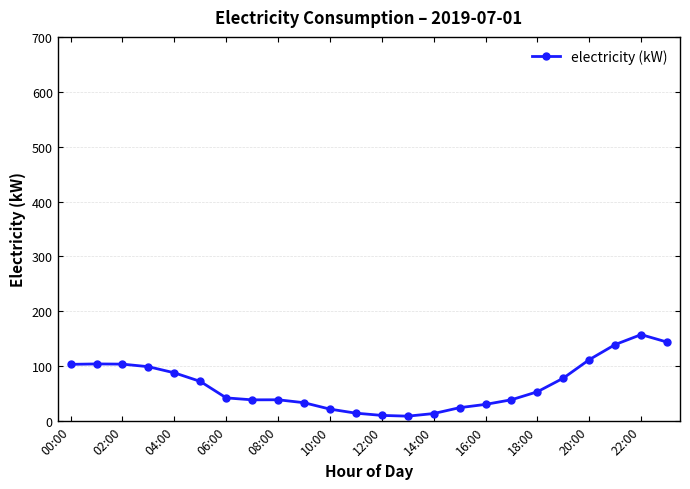

What is the value of the 16th point from the left?

24.6